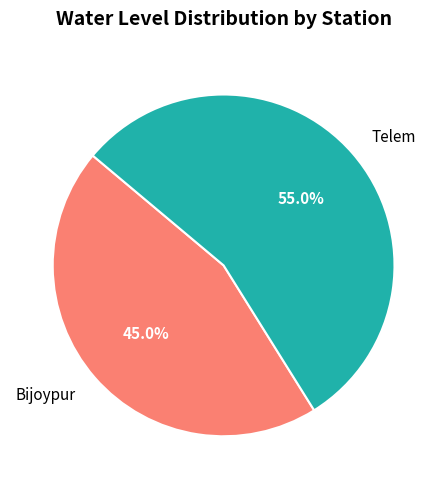

To the nearest percent, what is the difference between the Telem and Bijoypur slice percentages?

10%